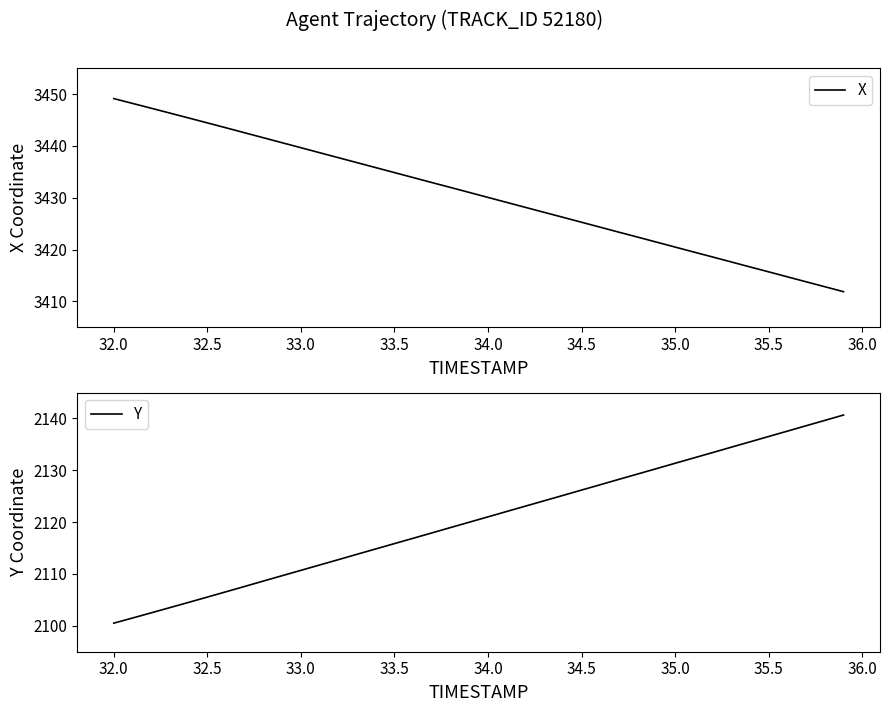

Where does the Y series first go above 2121?

34.0